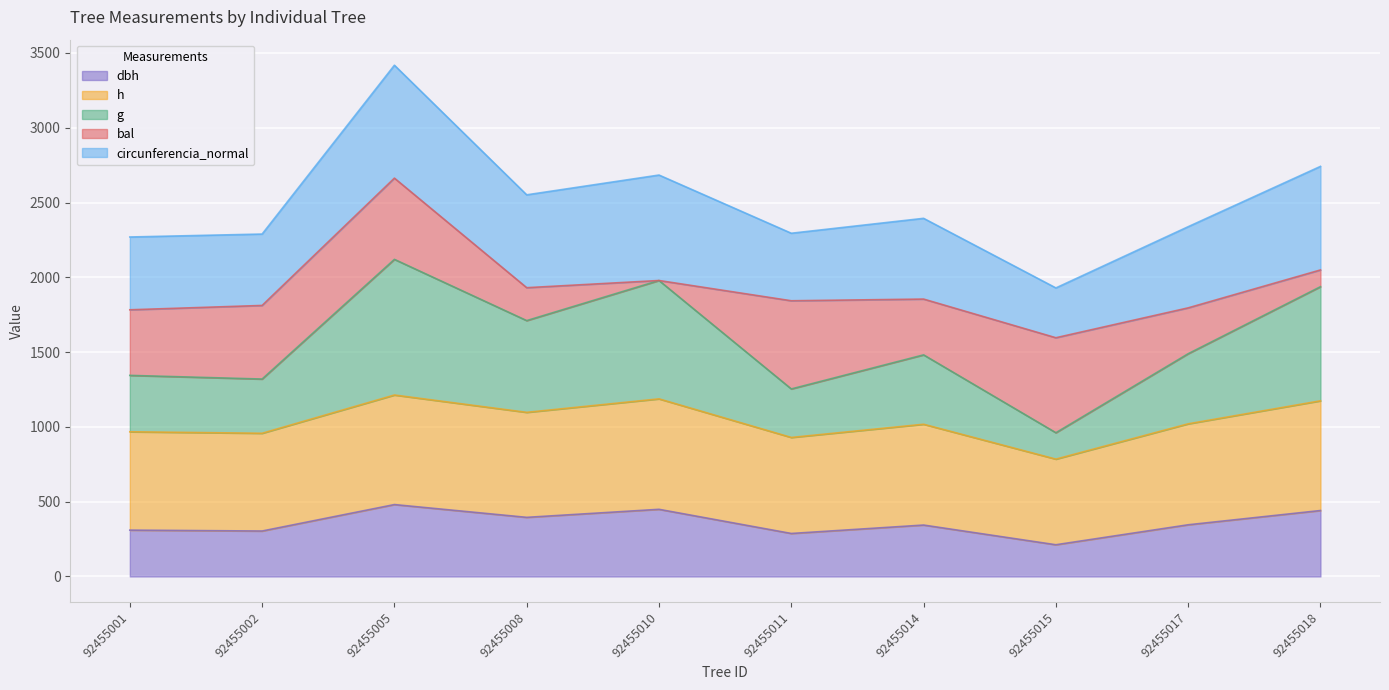

At which category is the sum across all series the highest?

92455005